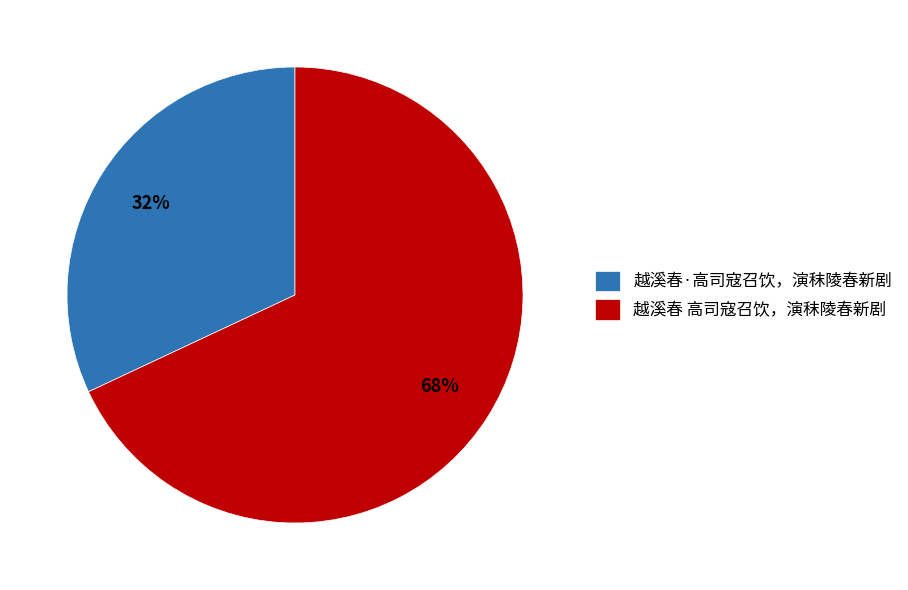

To the nearest percent, what is the difference between the 越溪春·高司寇召饮，演秣陵春新剧 and 越溪春 高司寇召饮，演秣陵春新剧 slice percentages?

36%